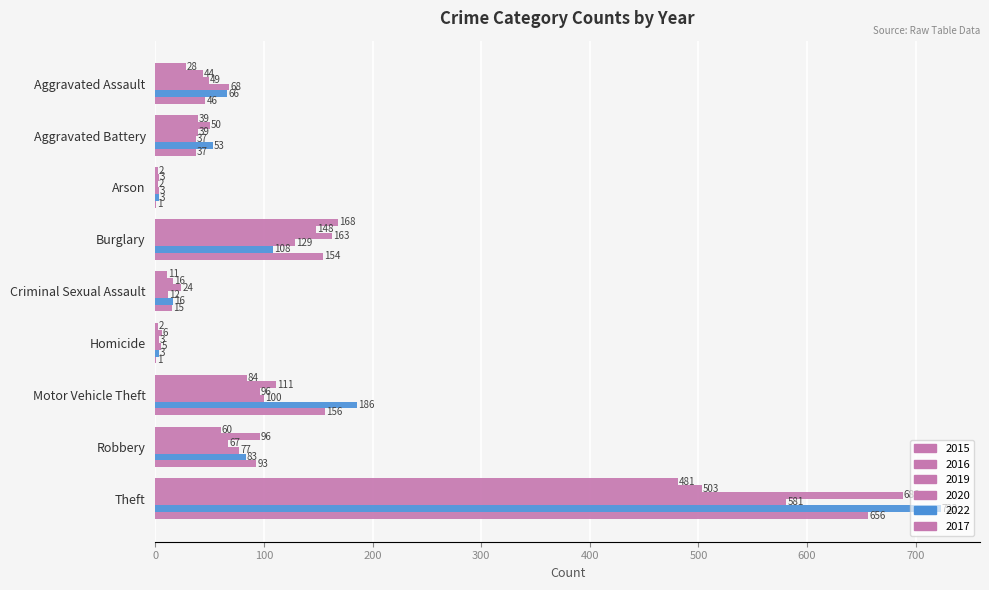

How many distinct data groups are displayed?

6